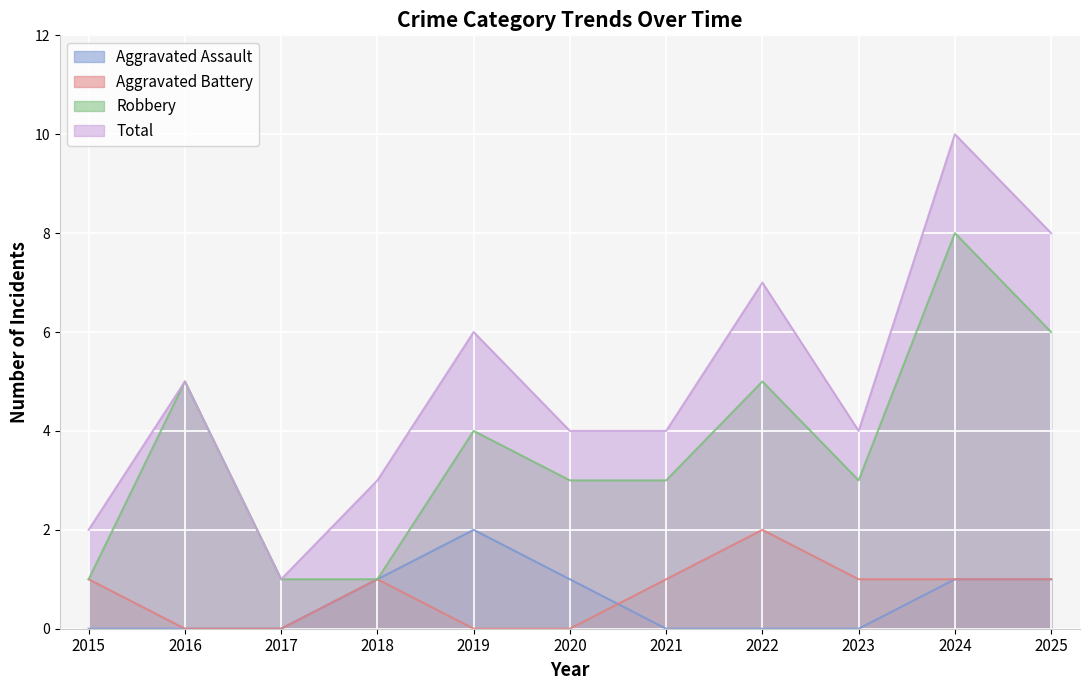

What is the sum of the Total values at 2017 and 2021?

5